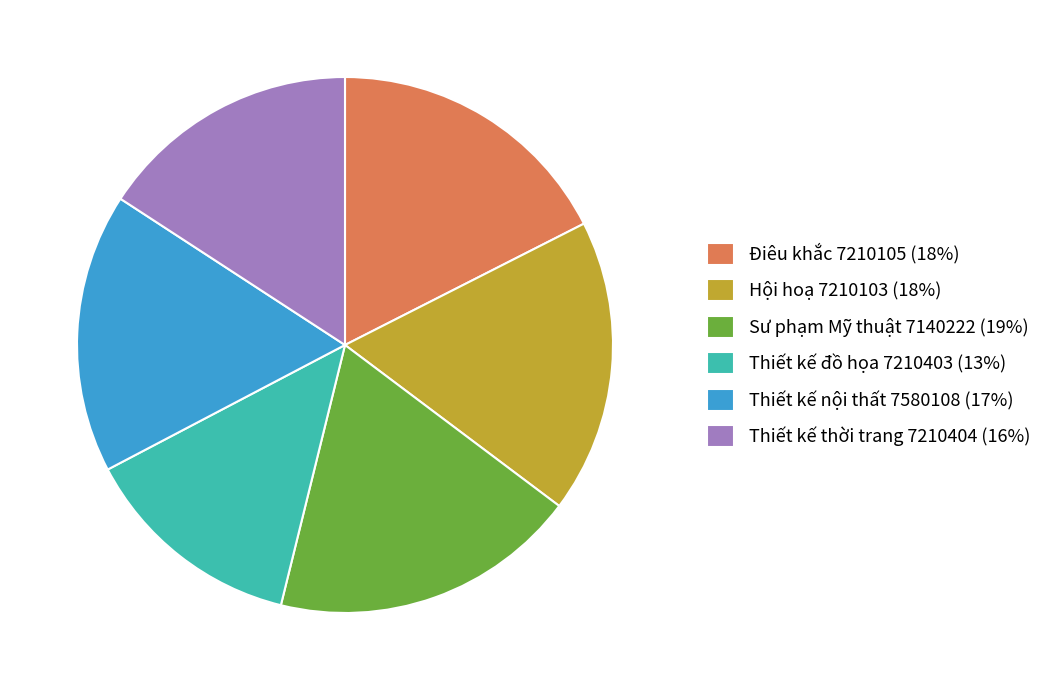

Which has a higher value, Thiết kế thời trang 7210404 (16%) or Thiết kế nội thất 7580108 (17%)?

Thiết kế nội thất 7580108 (17%)